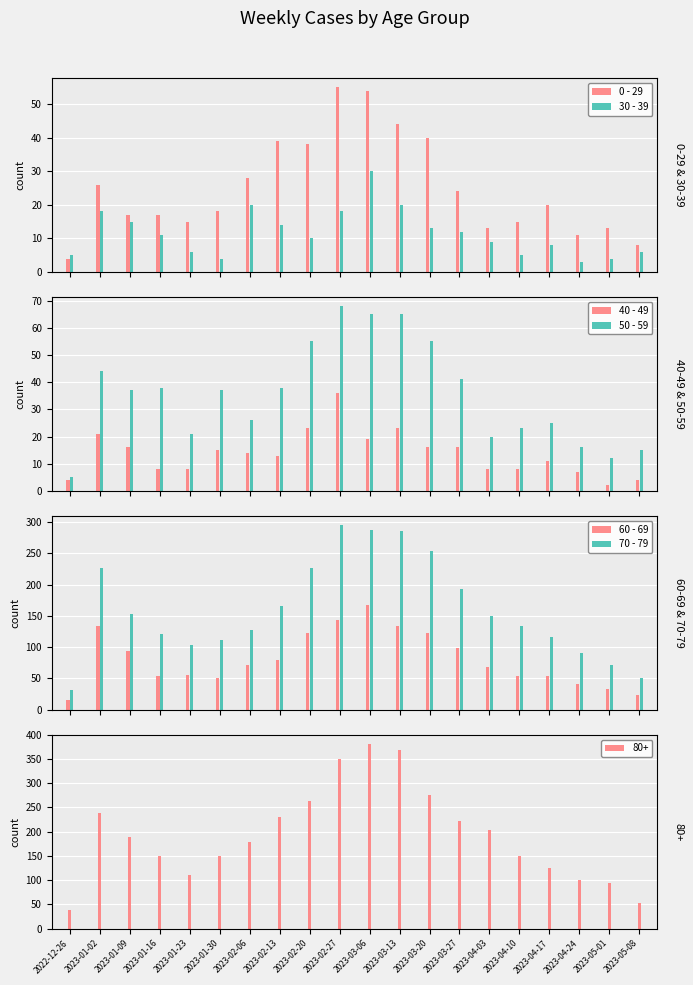

Reading left to right, what are all the values shown in this chart?

0 - 29: 2022-12-26=4	2023-01-02=26	2023-01-09=17	2023-01-16=17	2023-01-23=15	2023-01-30=18	2023-02-06=28	2023-02-13=39	2023-02-20=38	2023-02-27=55	2023-03-06=54	2023-03-13=44	2023-03-20=40	2023-03-27=24	2023-04-03=13	2023-04-10=15	2023-04-17=20	2023-04-24=11	2023-05-01=13	2023-05-08=8
30 - 39: 2022-12-26=5	2023-01-02=18	2023-01-09=15	2023-01-16=11	2023-01-23=6	2023-01-30=4	2023-02-06=20	2023-02-13=14	2023-02-20=10	2023-02-27=18	2023-03-06=30	2023-03-13=20	2023-03-20=13	2023-03-27=12	2023-04-03=9	2023-04-10=5	2023-04-17=8	2023-04-24=3	2023-05-01=4	2023-05-08=6
40 - 49: 2022-12-26=4	2023-01-02=21	2023-01-09=16	2023-01-16=8	2023-01-23=8	2023-01-30=15	2023-02-06=14	2023-02-13=13	2023-02-20=23	2023-02-27=36	2023-03-06=19	2023-03-13=23	2023-03-20=16	2023-03-27=16	2023-04-03=8	2023-04-10=8	2023-04-17=11	2023-04-24=7	2023-05-01=2	2023-05-08=4
50 - 59: 2022-12-26=5	2023-01-02=44	2023-01-09=37	2023-01-16=38	2023-01-23=21	2023-01-30=37	2023-02-06=26	2023-02-13=38	2023-02-20=55	2023-02-27=68	2023-03-06=65	2023-03-13=65	2023-03-20=55	2023-03-27=41	2023-04-03=20	2023-04-10=23	2023-04-17=25	2023-04-24=16	2023-05-01=12	2023-05-08=15
60 - 69: 2022-12-26=16	2023-01-02=134	2023-01-09=94	2023-01-16=54	2023-01-23=55	2023-01-30=51	2023-02-06=72	2023-02-13=80	2023-02-20=123	2023-02-27=143	2023-03-06=167	2023-03-13=133	2023-03-20=122	2023-03-27=99	2023-04-03=69	2023-04-10=54	2023-04-17=54	2023-04-24=41	2023-05-01=33	2023-05-08=23
70 - 79: 2022-12-26=32	2023-01-02=226	2023-01-09=153	2023-01-16=121	2023-01-23=104	2023-01-30=112	2023-02-06=127	2023-02-13=165	2023-02-20=227	2023-02-27=295	2023-03-06=287	2023-03-13=286	2023-03-20=253	2023-03-27=193	2023-04-03=149	2023-04-10=133	2023-04-17=117	2023-04-24=90	2023-05-01=71	2023-05-08=50